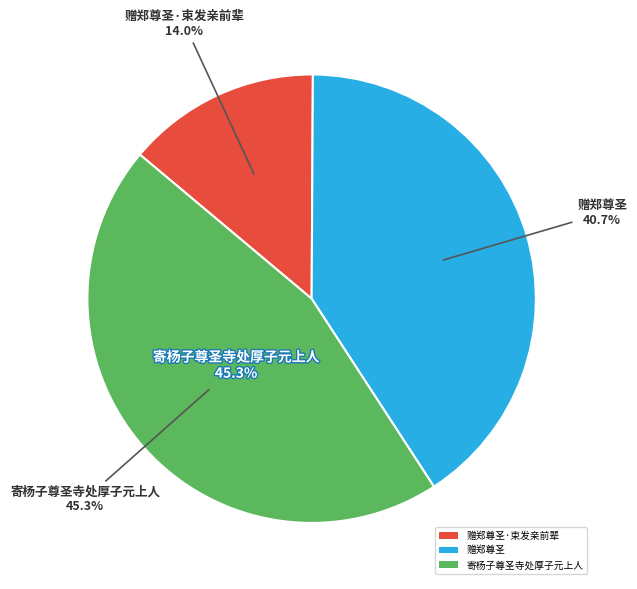

Rank the categories by value from lowest to highest.

赠郑尊圣·束发亲前辈, 赠郑尊圣, 寄杨子尊圣寺处厚子元上人